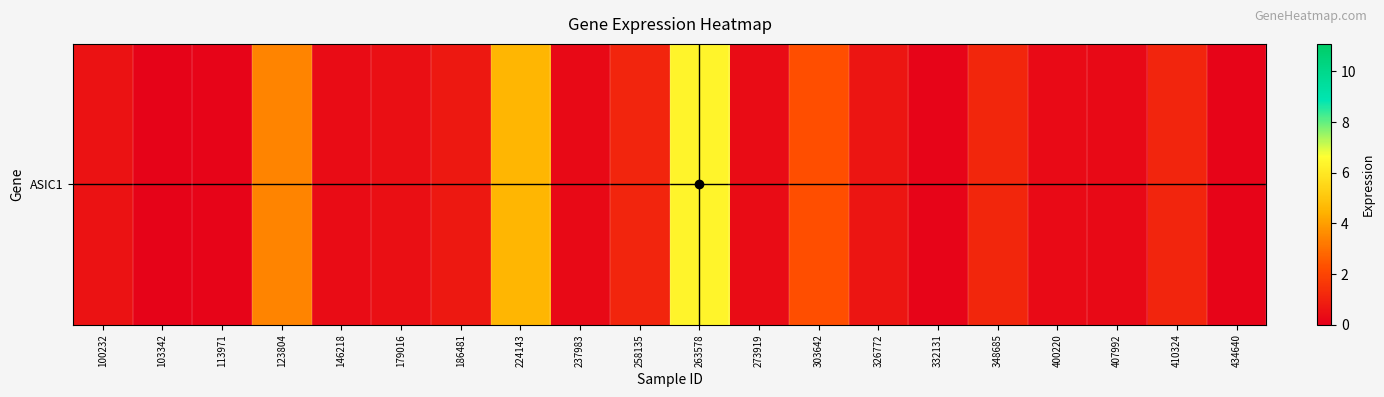

At which category does the chart reach its minimum across all series?

103342